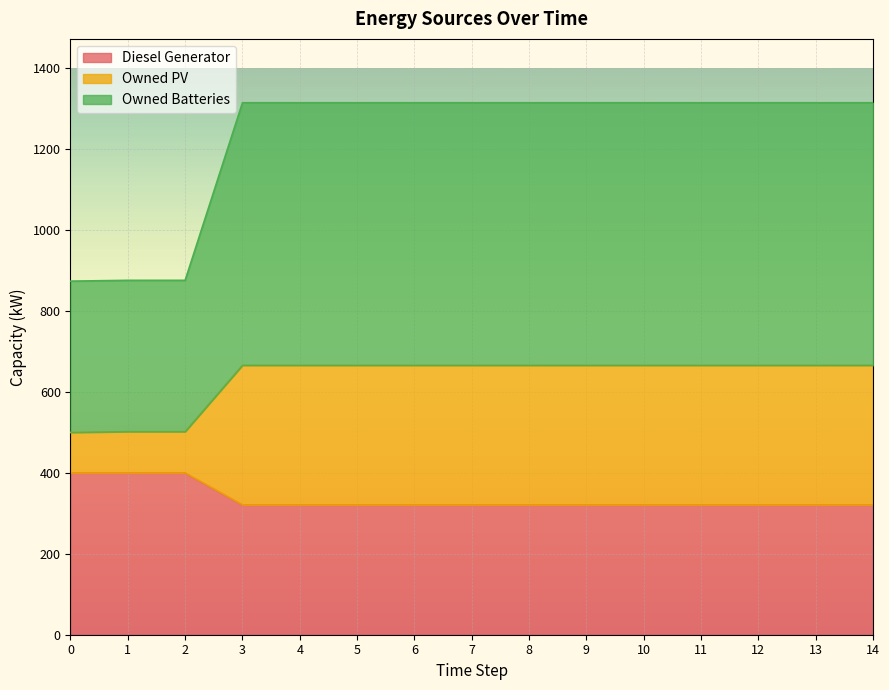

What is the maximum value for Diesel Generator?

400